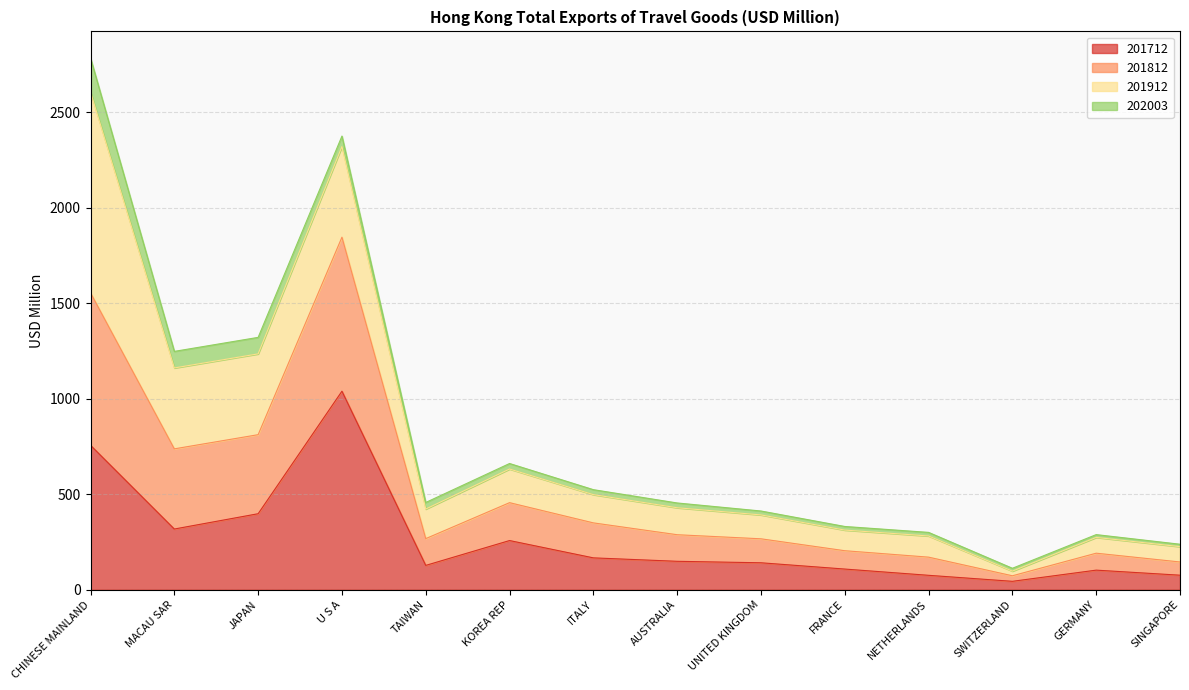

In 201812, how many points are higher than both neighbors (excluding endpoints)?

3